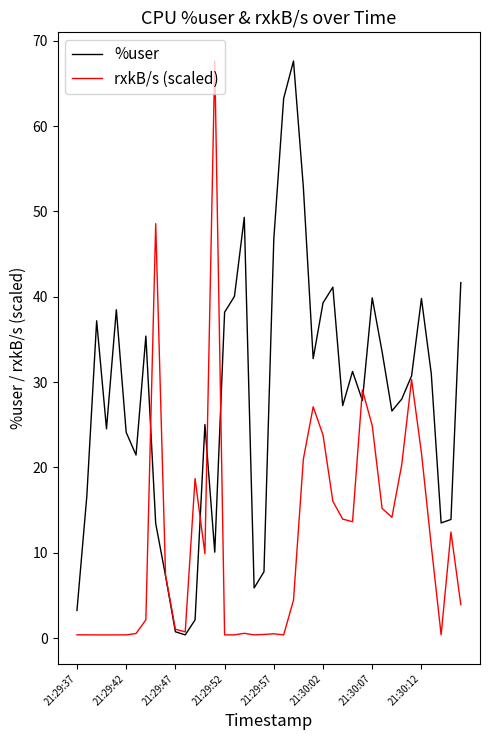

What is the difference between the second highest and second lowest values in the rxkB/s (scaled) series?

48.2